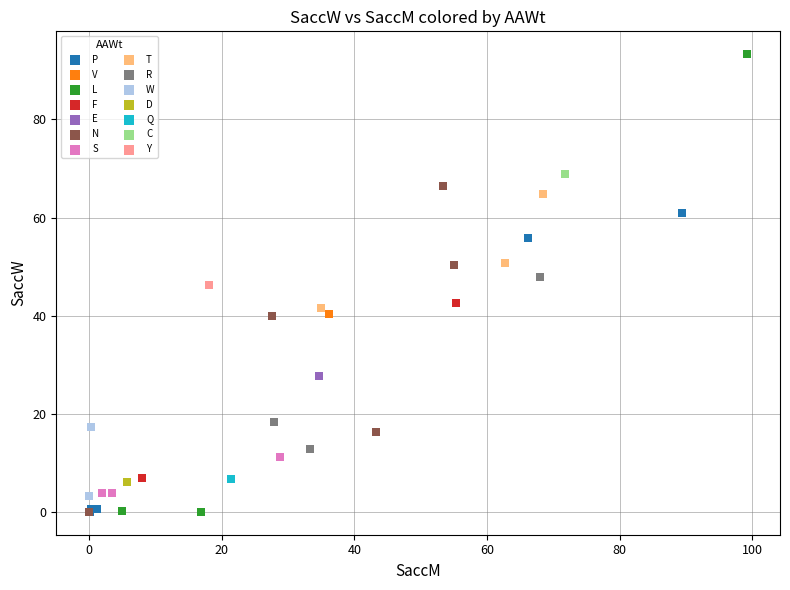

What are all the series names shown in the legend?

P, V, L, F, E, N, S, T, R, W, D, Q, C, Y